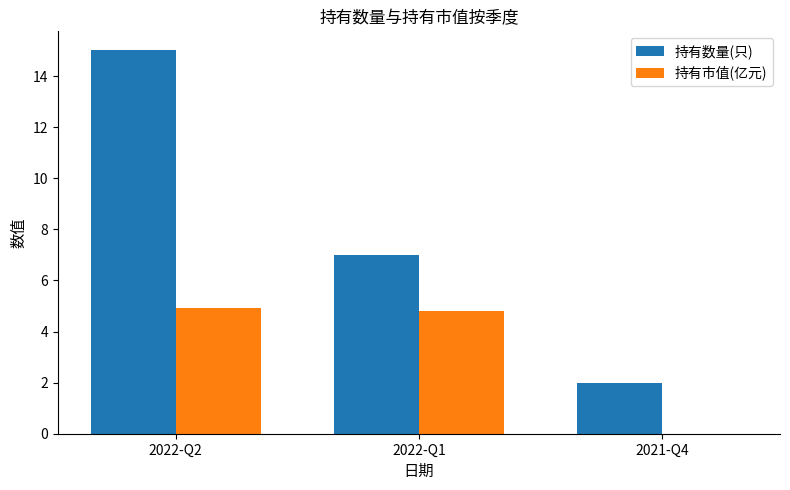

Between 2022-Q1 and 2021-Q4, which series saw the biggest shift?

持有数量(只)